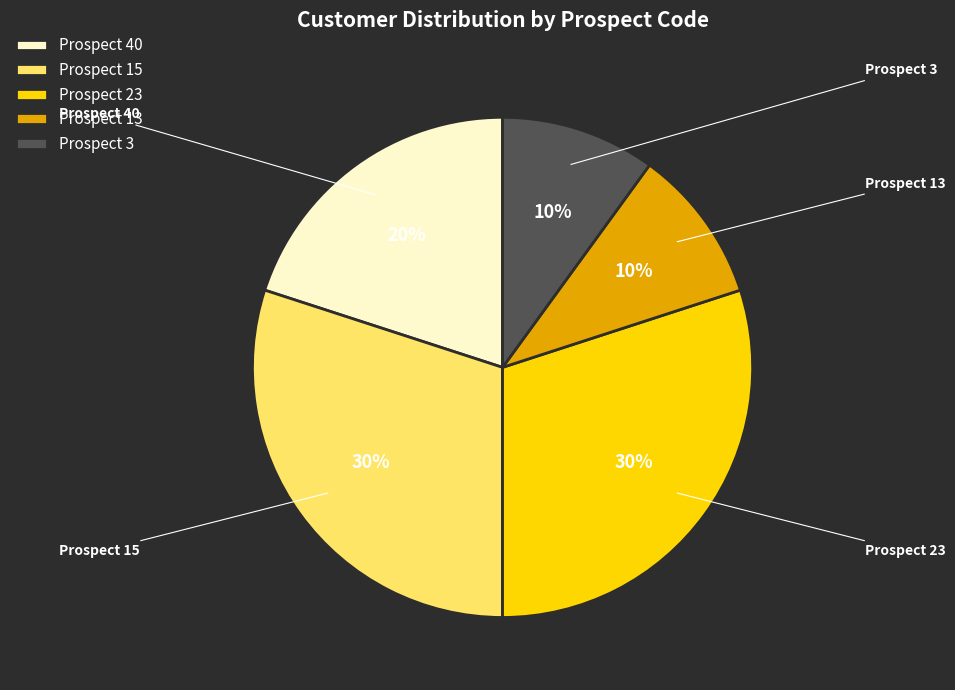

To the nearest percent, what is the difference between the largest and smallest slice percentages?

20%